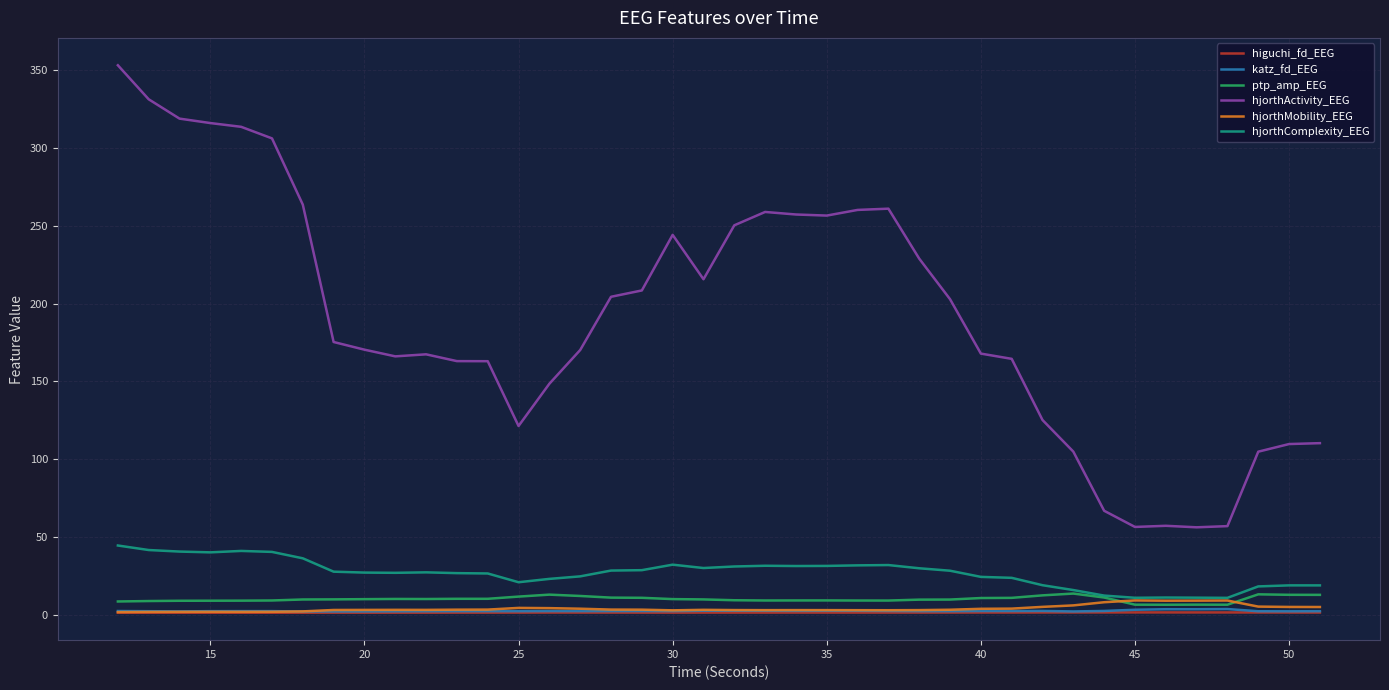

True or false: katz_fd_EEG and hjorthActivity_EEG intersect in this chart.

False